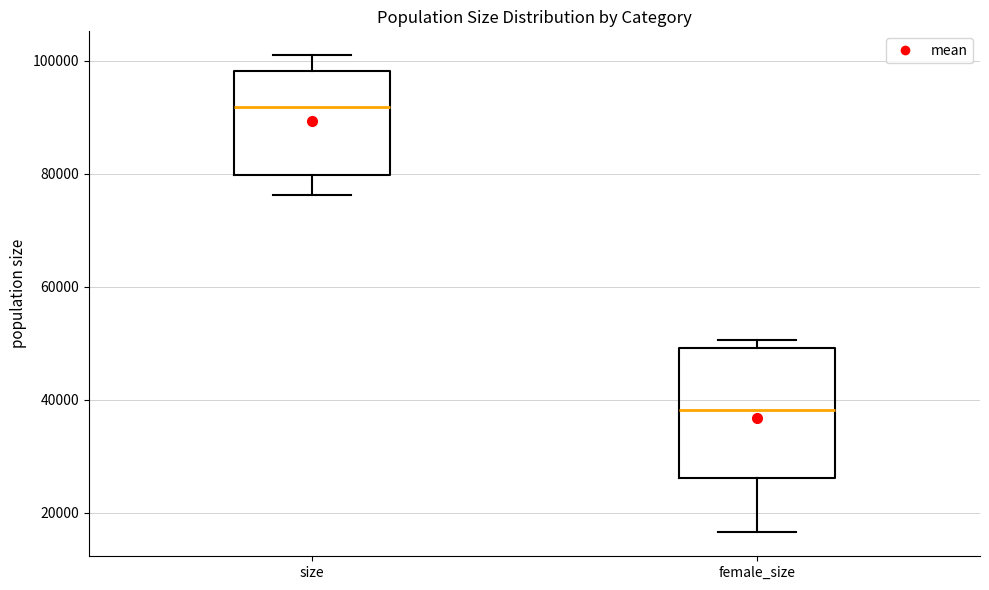

Which box is the tallest, from its lower edge to its upper edge?

female_size